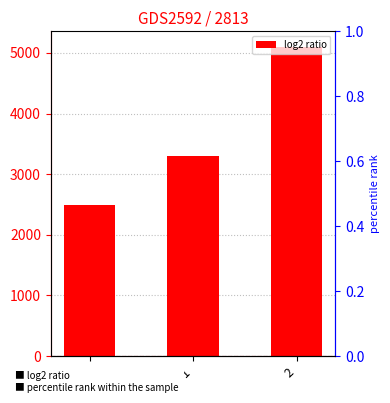

Rank the categories by value from highest to lowest.

2, 1, 0